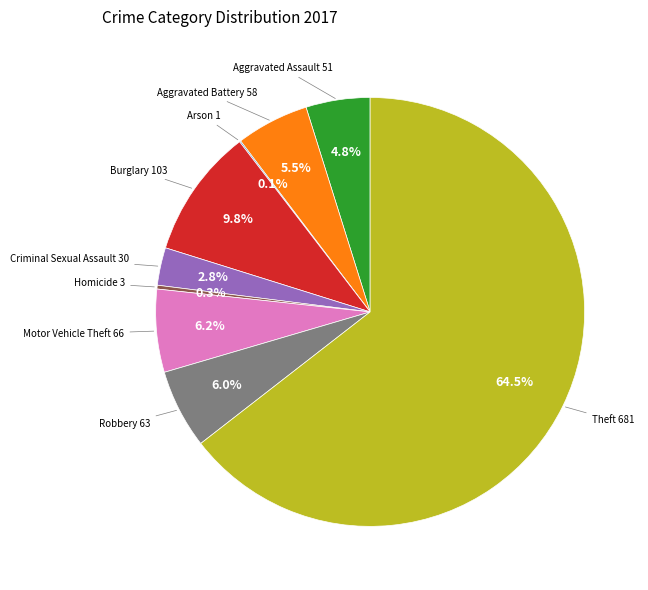

Is there a majority slice in this chart?

Yes